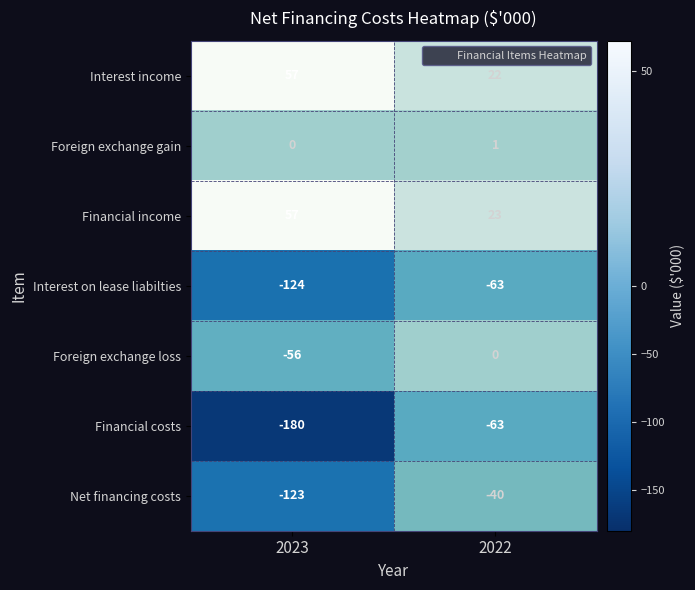

What is the maximum value for Financial income?

57